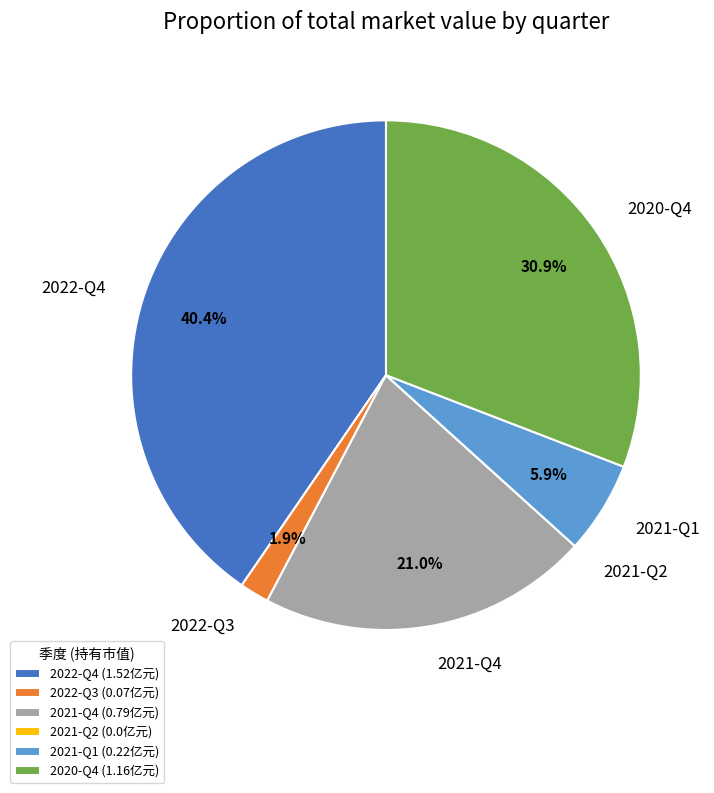

To the nearest percent, what is the difference between the 2020-Q4 and 2022-Q3 slice percentages?

29%